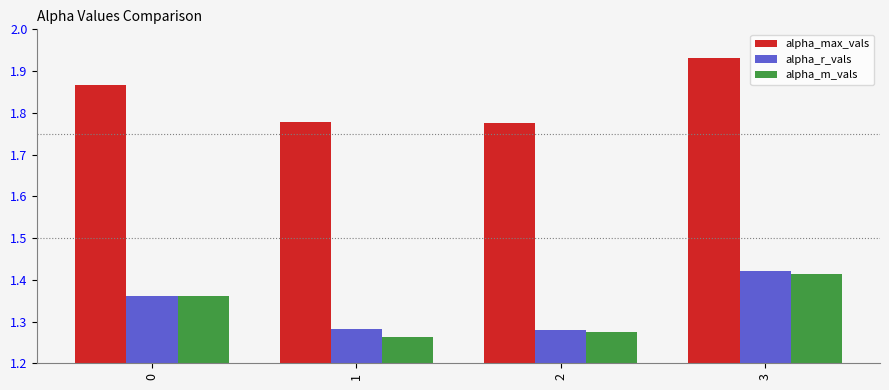

The value of alpha_r_vals at 3 is 2.5. True or false?

False